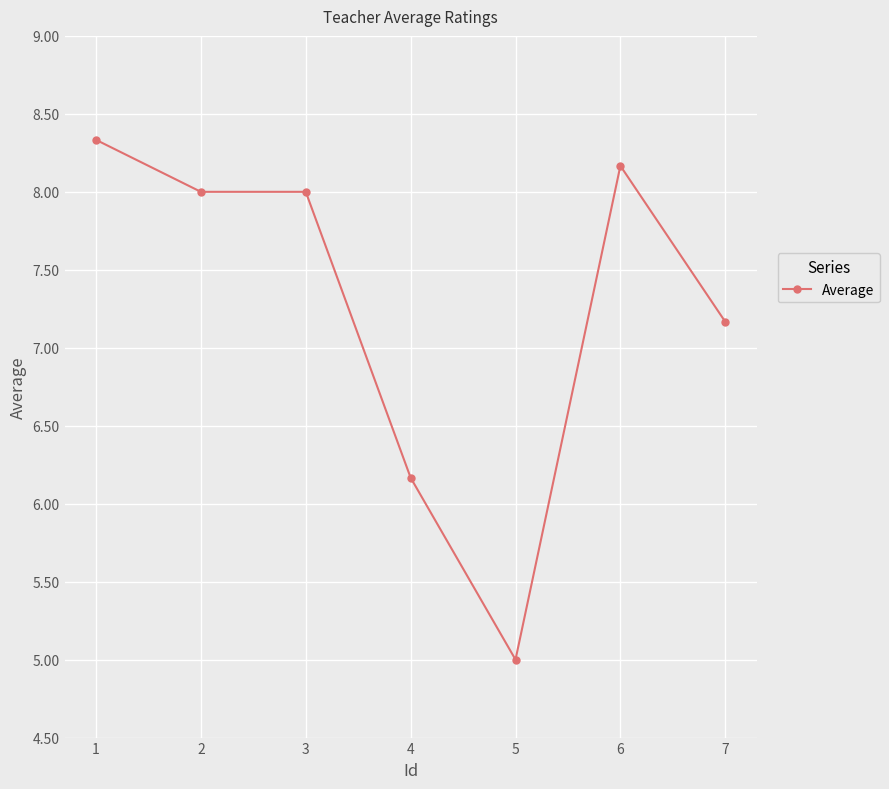

At which category does the chart reach its peak across all series?

1